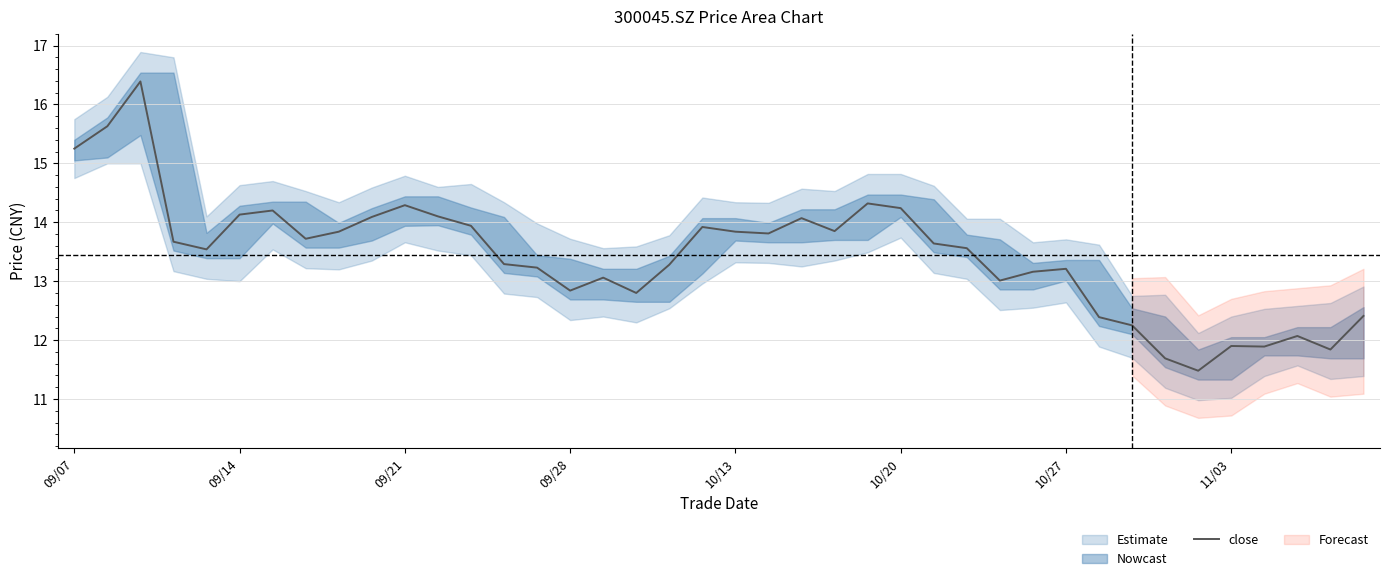

Is it true that close equals 21.8 at 09/14?

False